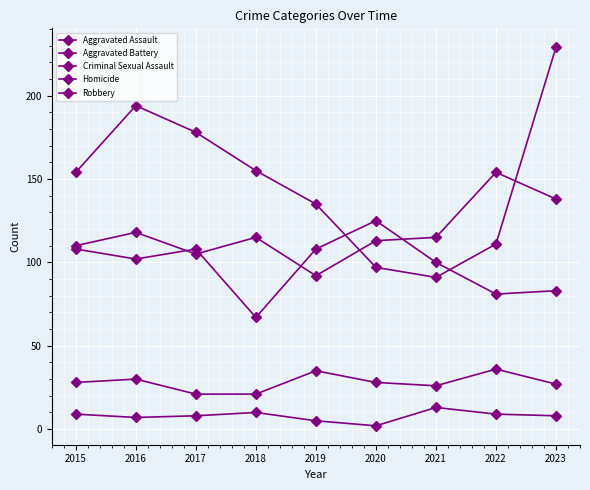

Which category has the highest value in the Aggravated Assault series?

2022